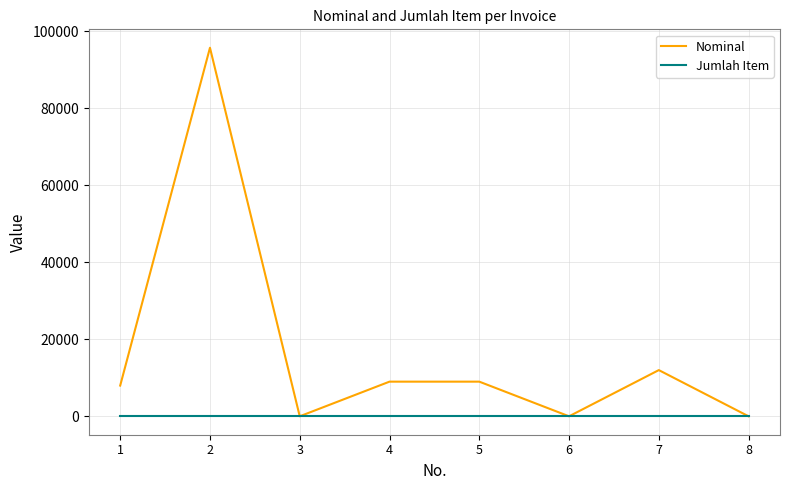

The value of Nominal at 1 is 11699. True or false?

False